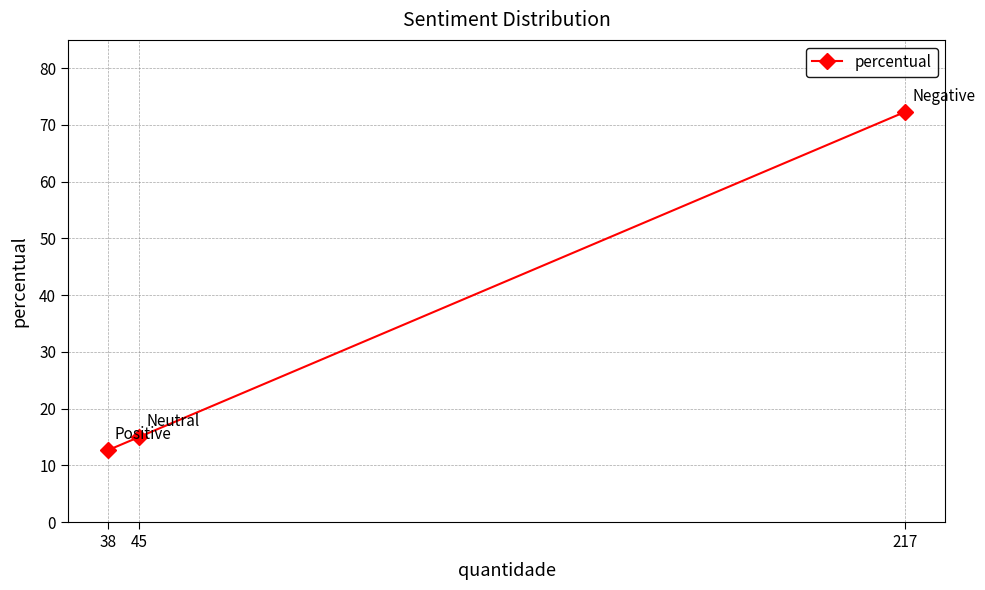

What is the maximum value shown in the chart?

72.3